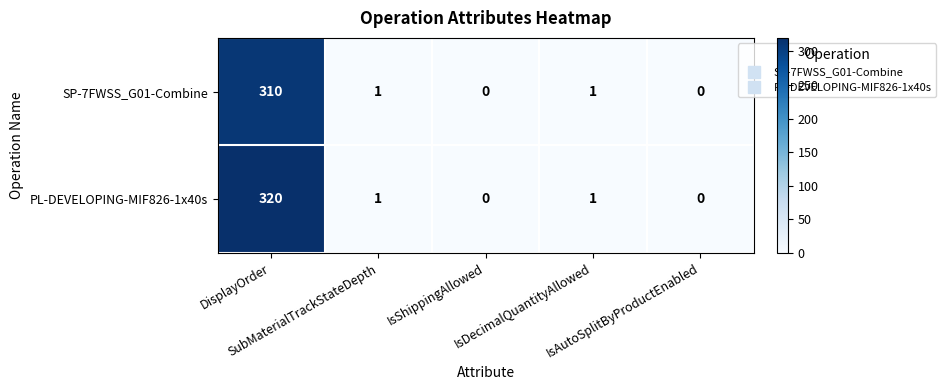

Which series has the widest spread of values?

PL-DEVELOPING-MIF826-1x40s